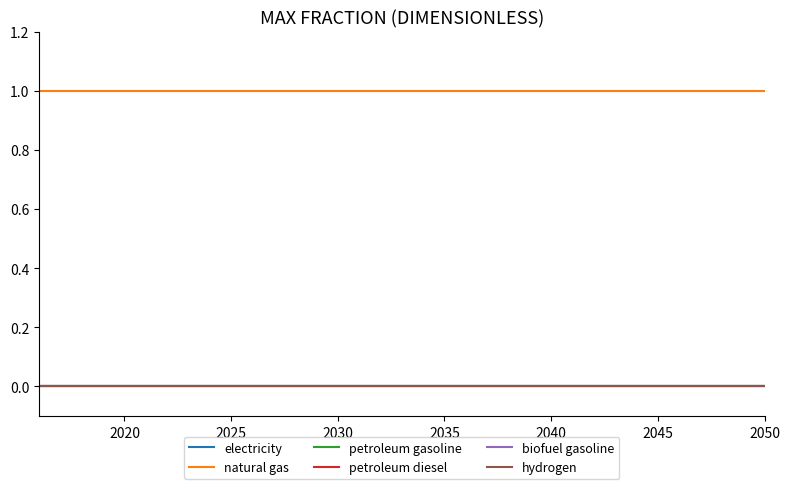

Which series has the largest total across all categories?

natural gas